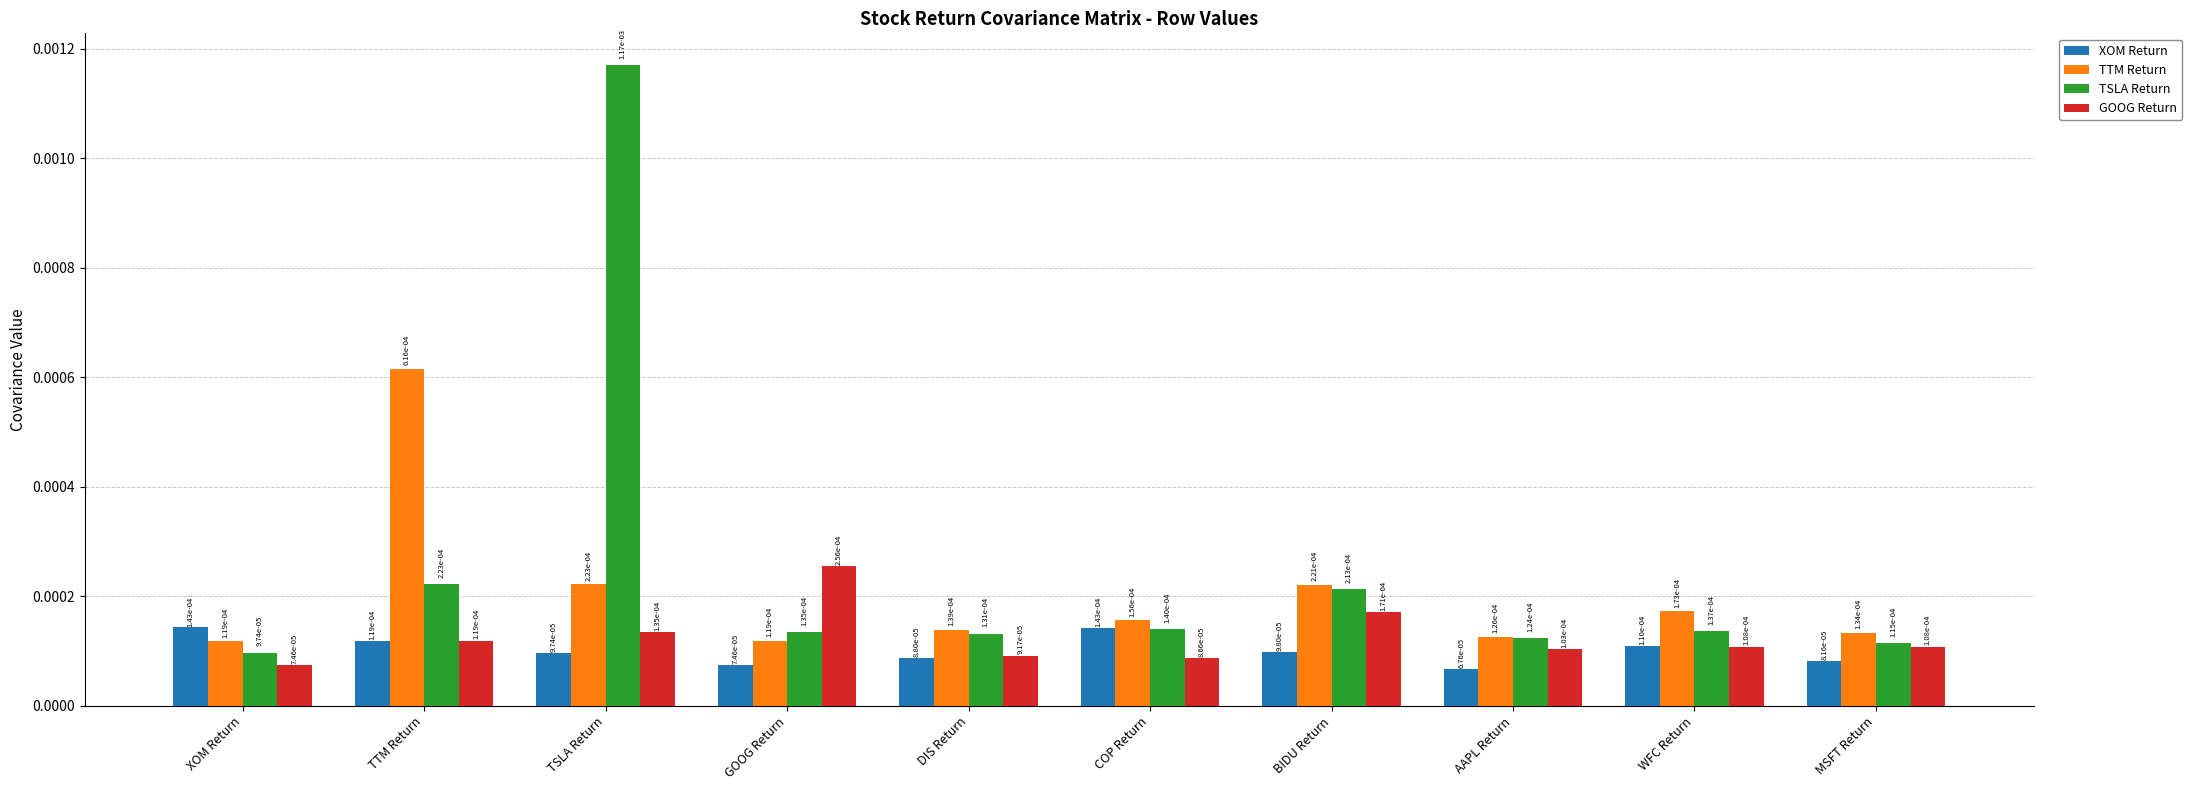

How many categories are shown in the chart?

10